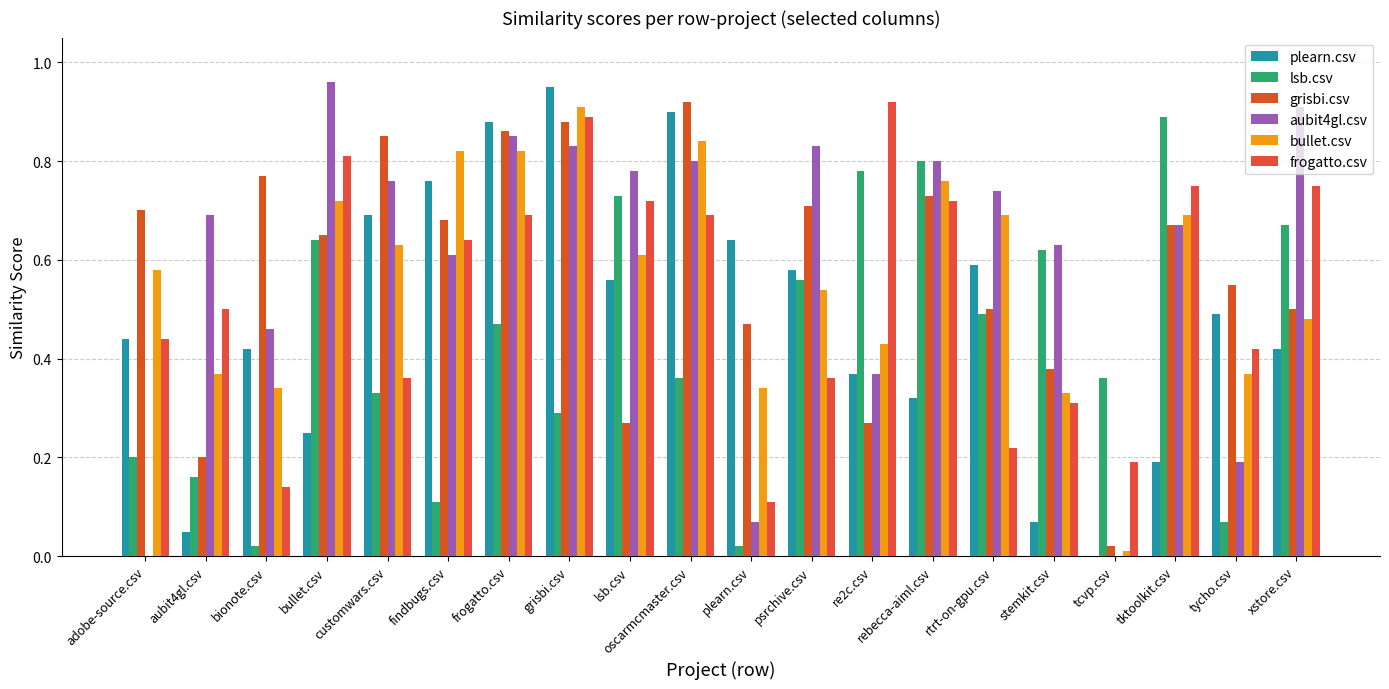

What position from the right is xstore.csv?

1